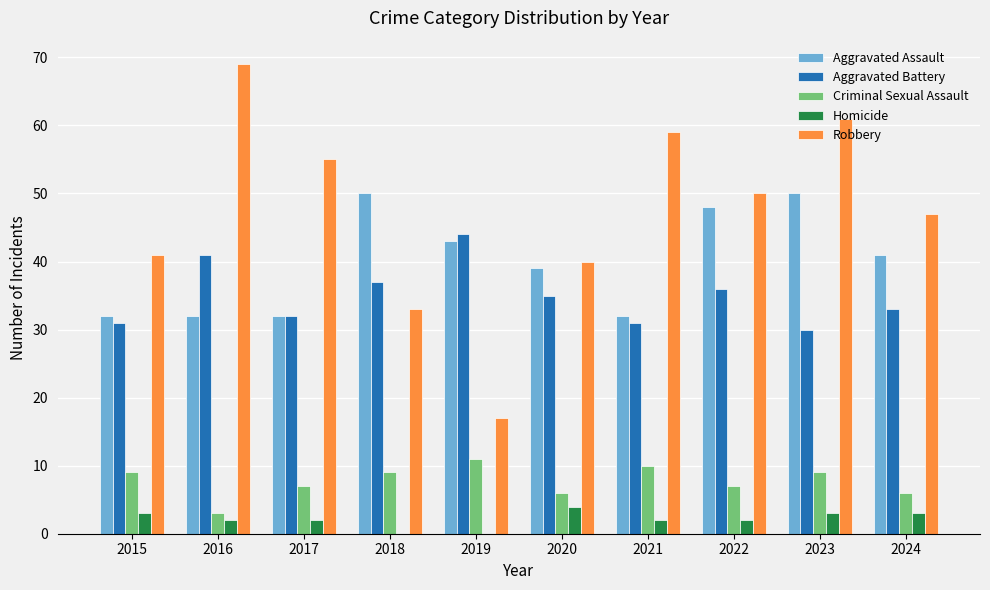

The Criminal Sexual Assault series shows 4 at 2018. True or false?

False